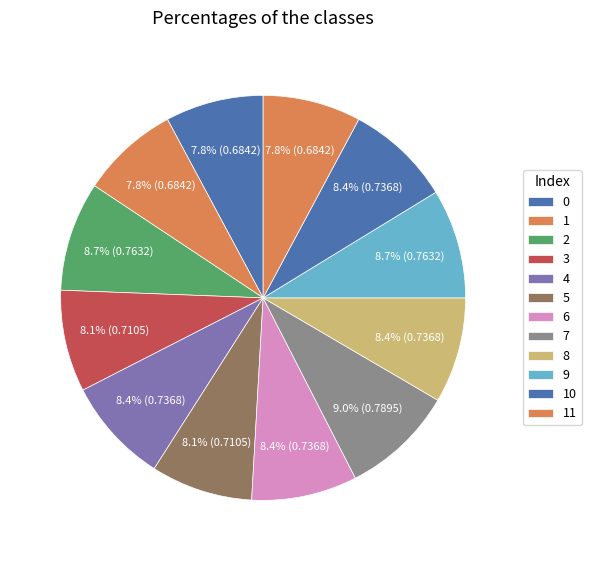

To the nearest percent, what is the combined percentage of 4 and 0?

16%